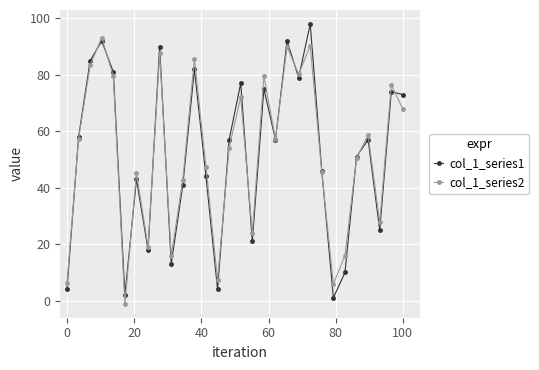

What is the maximum value for col_1_series2?

93.2